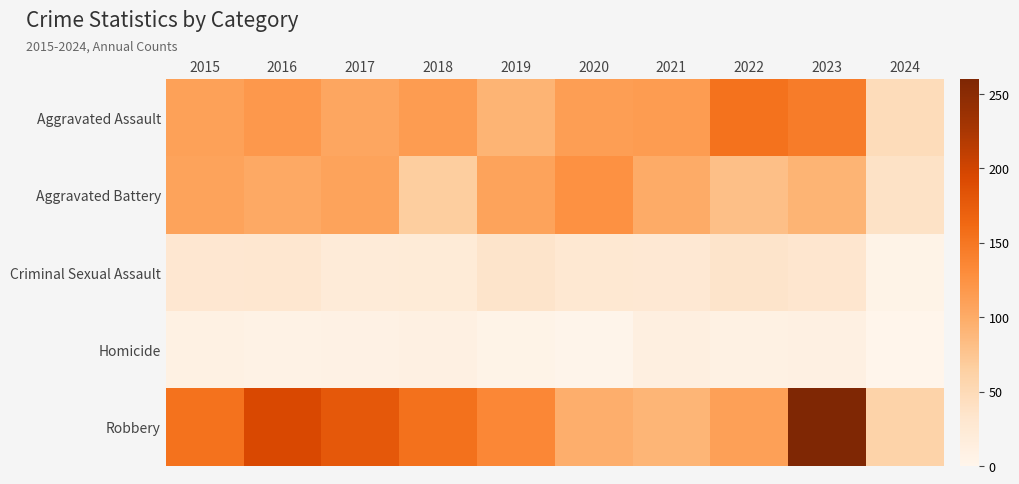

At which category does the chart reach its minimum across all series?

2024